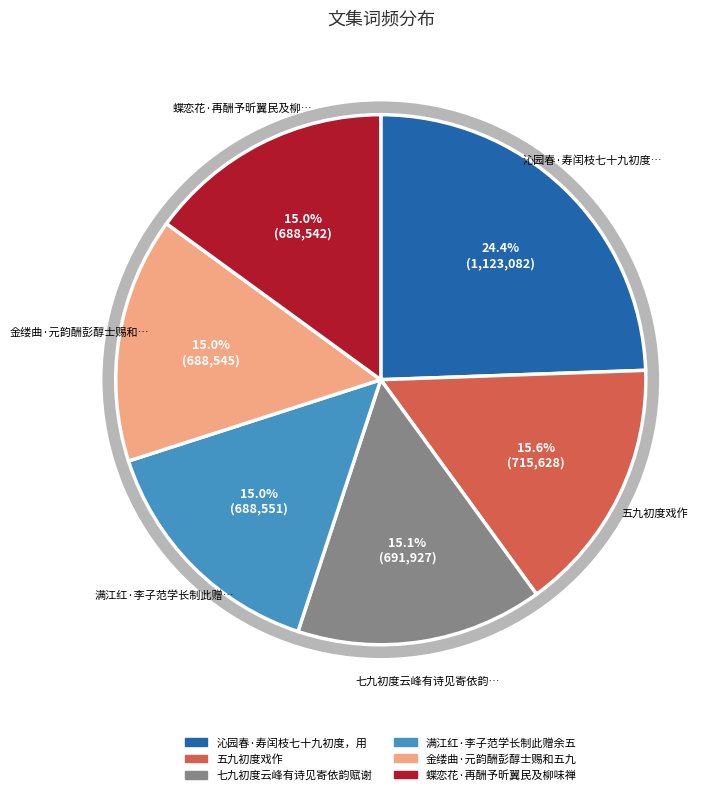

True or false: 金缕曲·元韵酬黄介民赐和五九初度此词 accounts for 18% of the total.

False